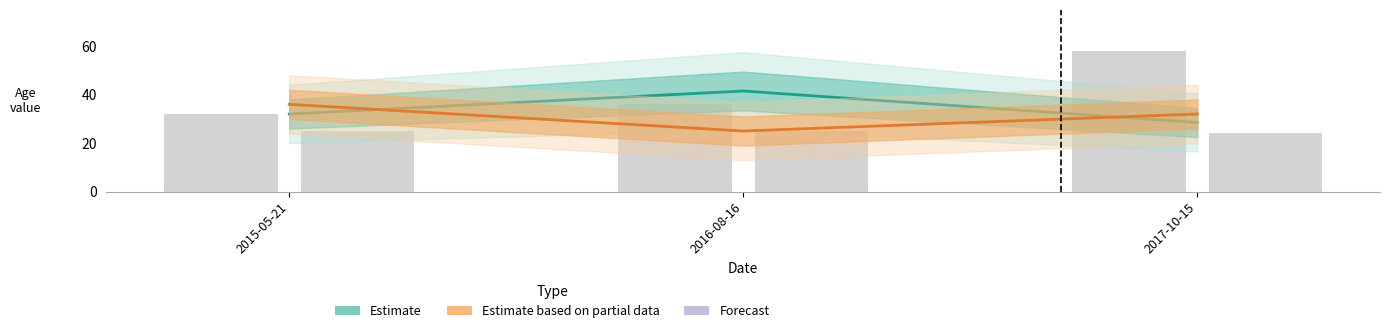

Reading right to left, list all the values displayed in this chart.

Estimate: 28.5	41.5	32.0
Estimate based on partial data: 32.0	25.0	36.0